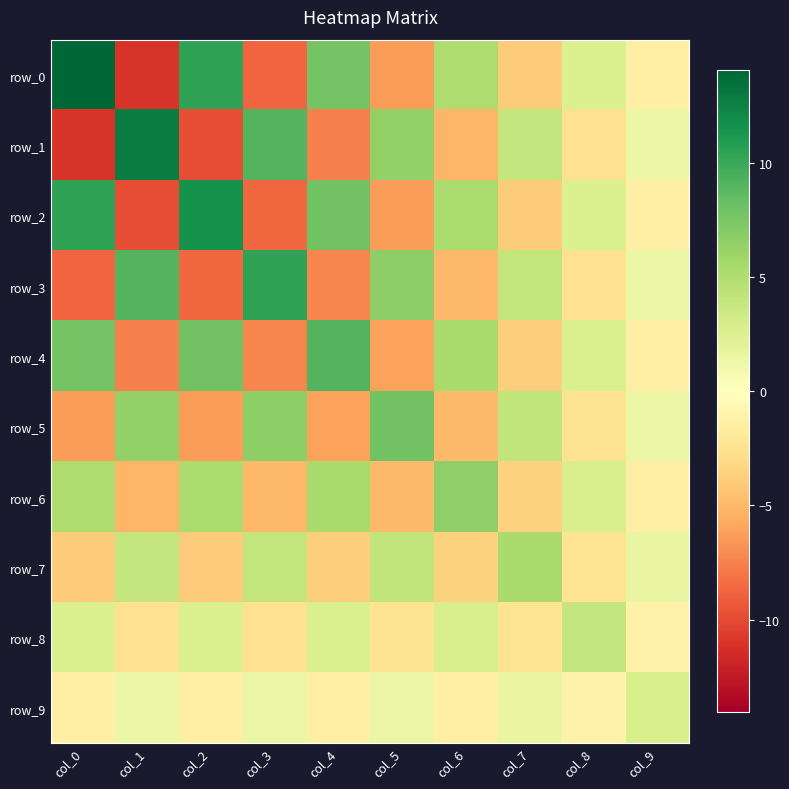

What is the approximate value of row_0 at col_5?

-6.3